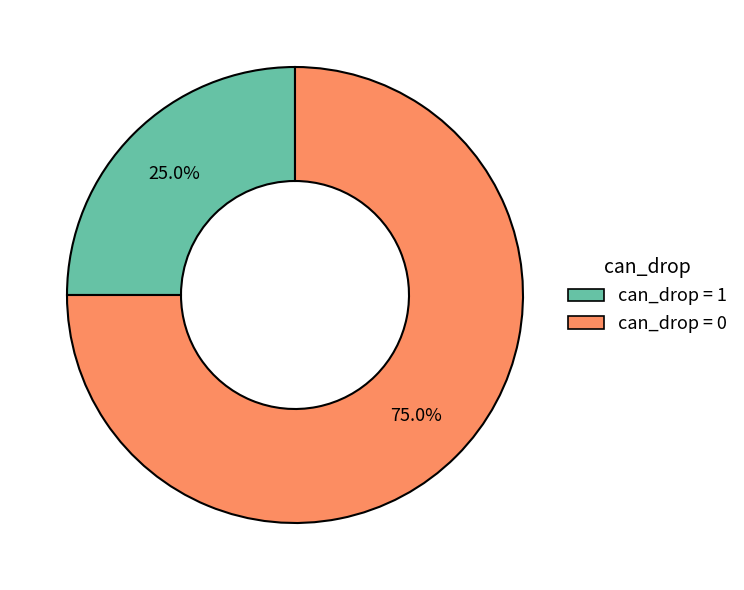

Is there any slice that represents more than half of the pie?

Yes